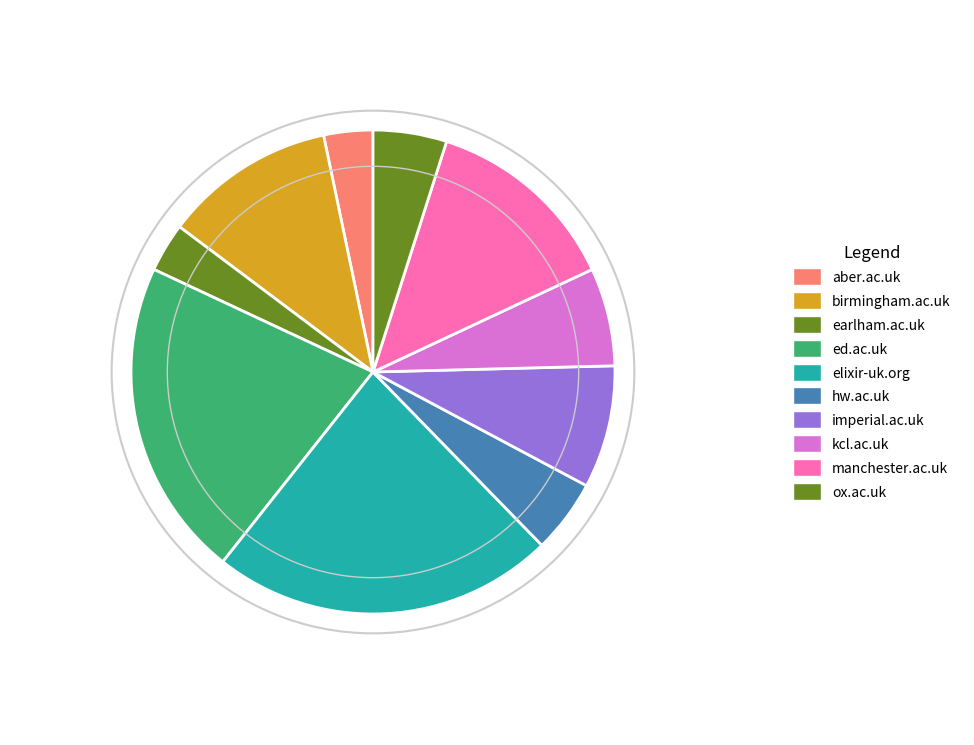

Count the number of slices in the pie.

10